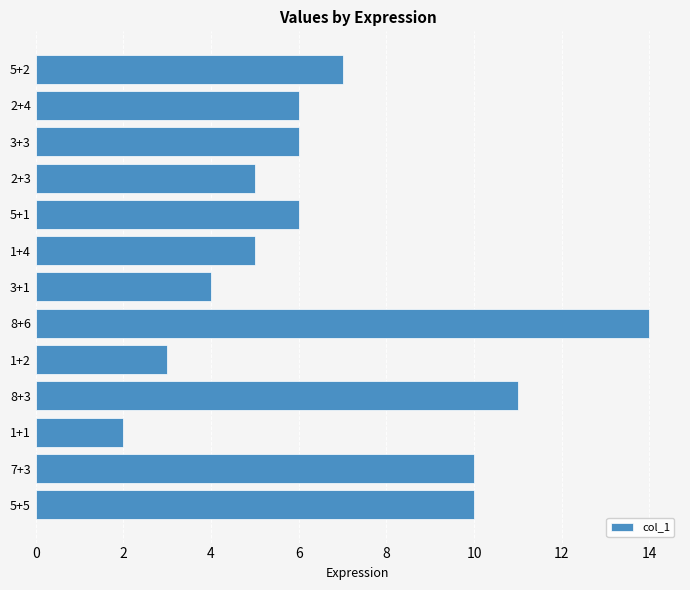

How many data points does each series have?

13